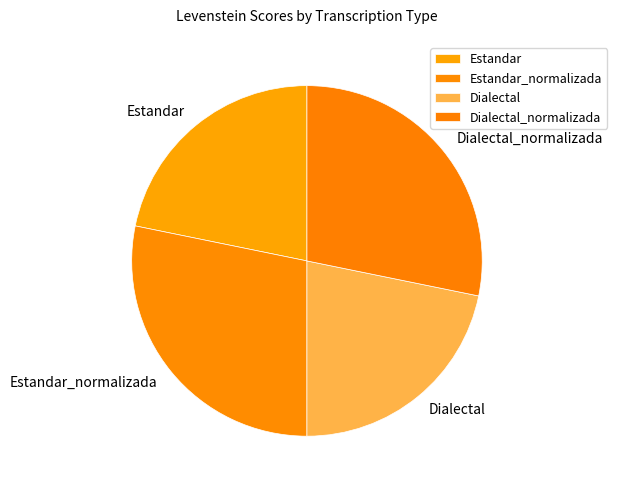

Is the sum of Dialectal_normalizada and Estandar_normalizada greater than half?

Yes